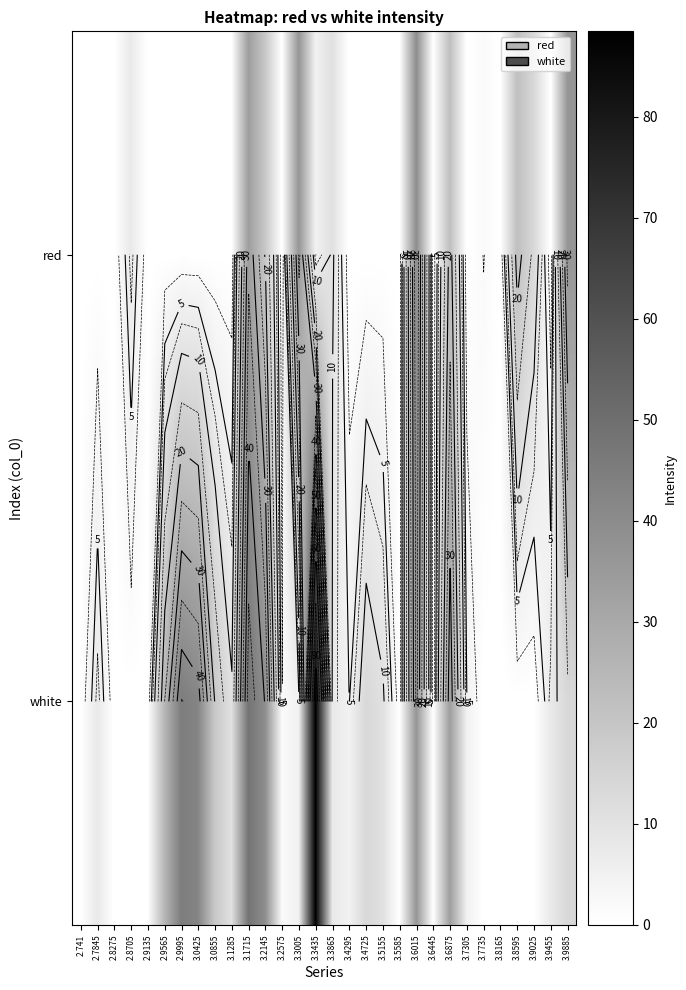

How many series are shown in this chart?

2